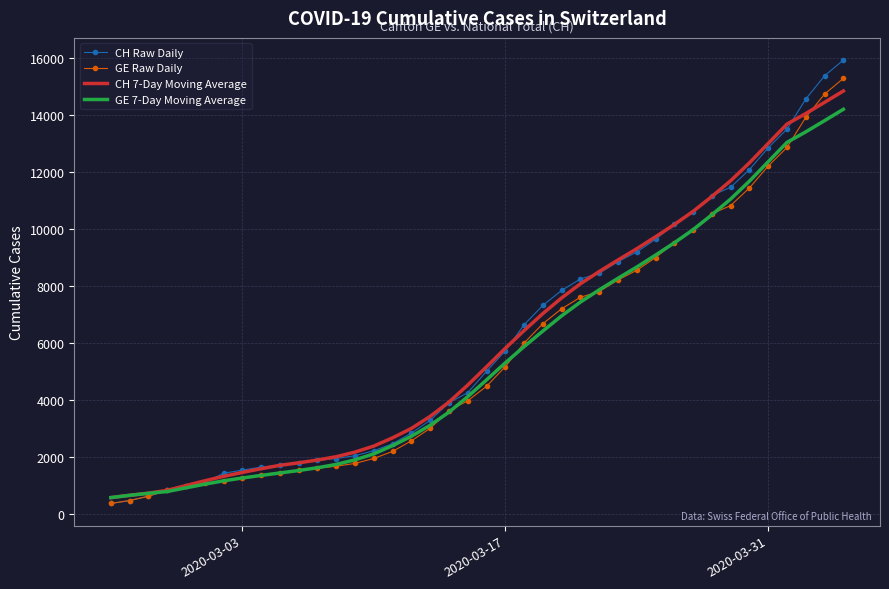

What is the highest value of the GE Raw Daily series?

15284.0